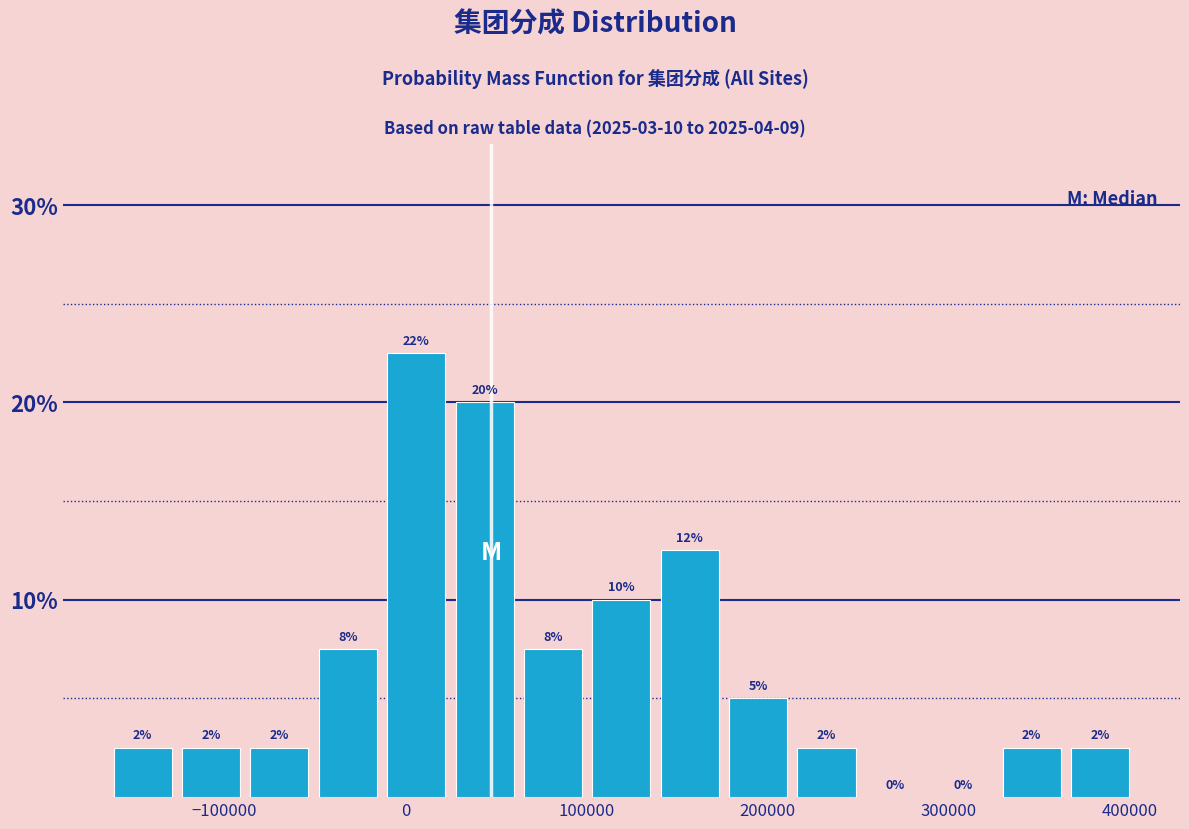

Read against the x-axis, roughly where is the centre of the tallest bar?

10000